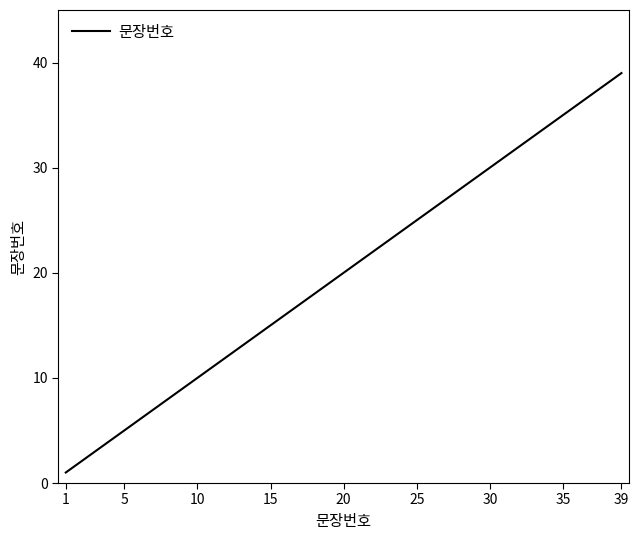

What is the maximum value shown in the chart?

39